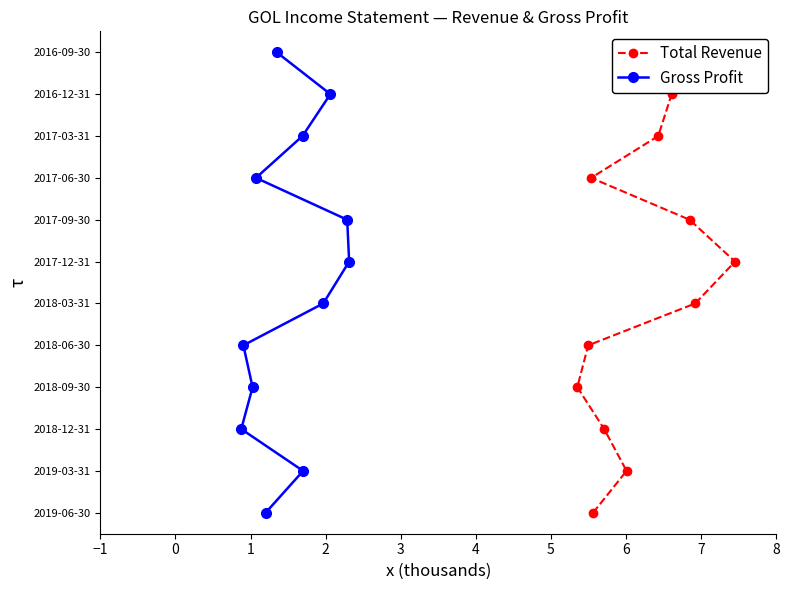

Does the chart have visible grid lines?

No